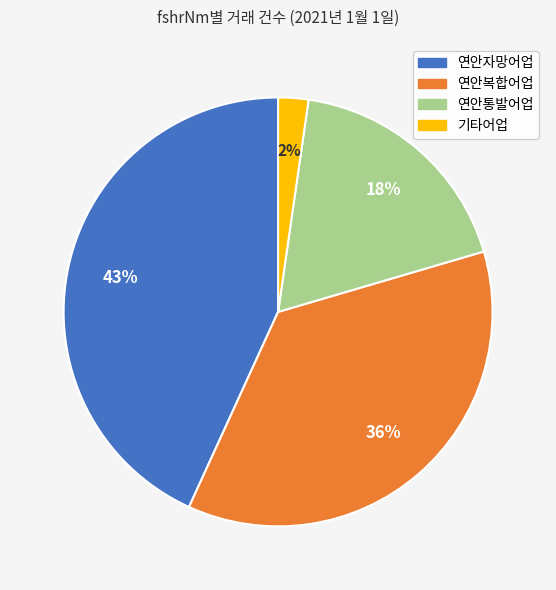

Rank the categories by value from highest to lowest.

연안자망어업, 연안복합어업, 연안통발어업, 기타어업